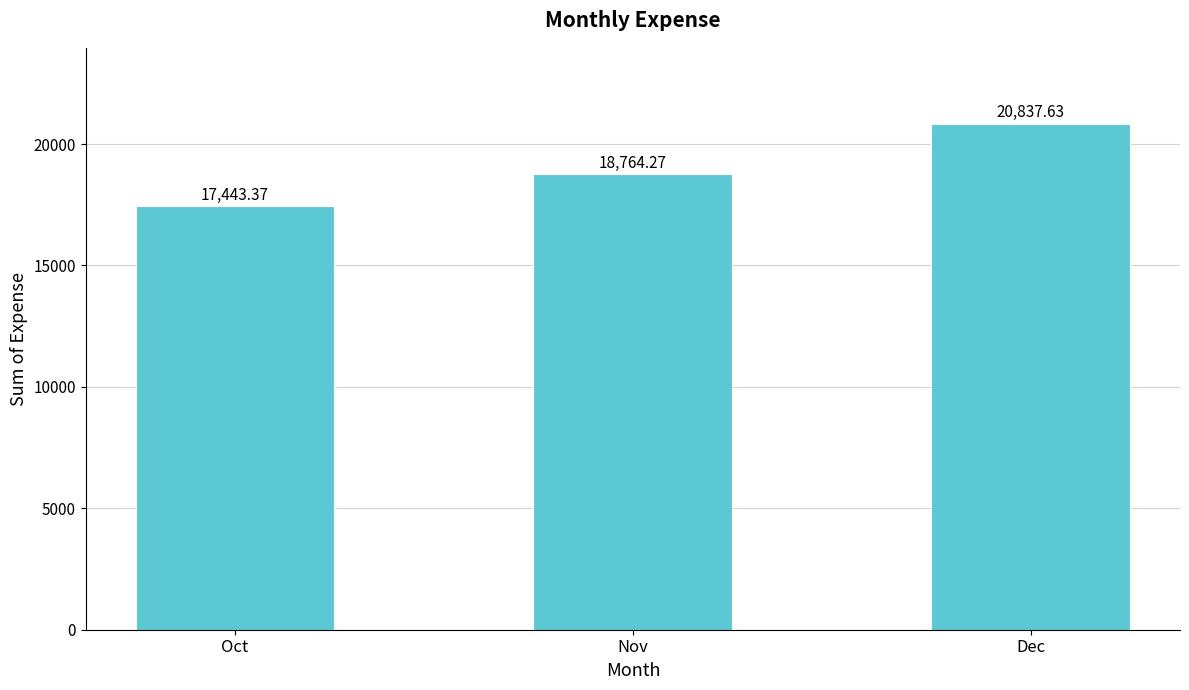

What is the sum of all values?

57045.3